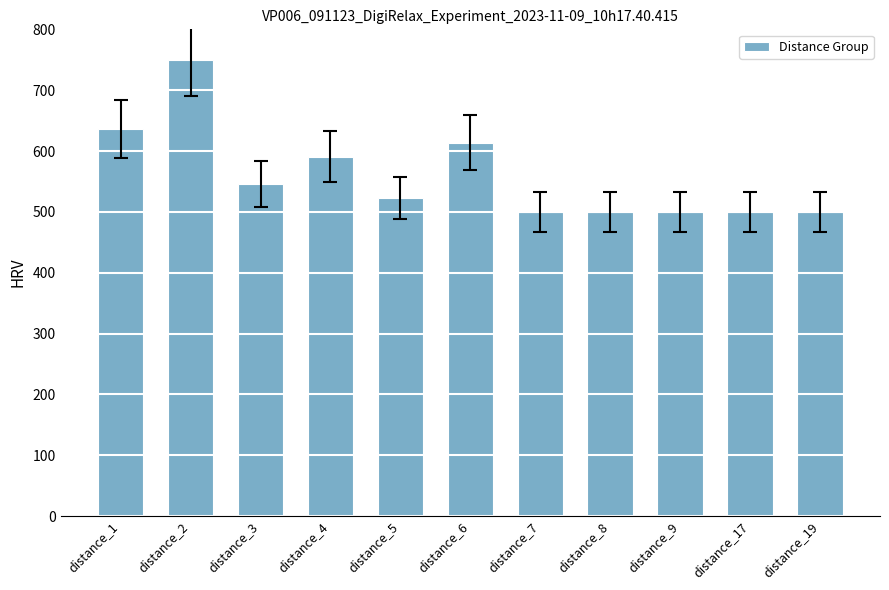

How many categories are shown in the chart?

11